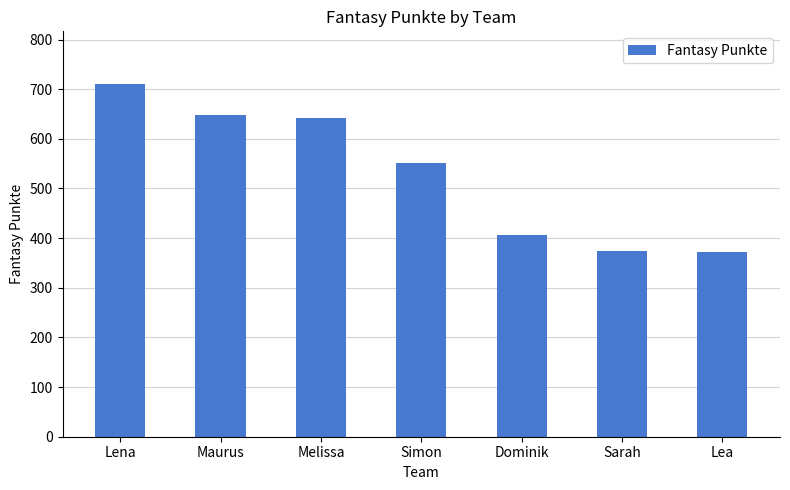

What is the label of the 3rd bar from the right?

Dominik